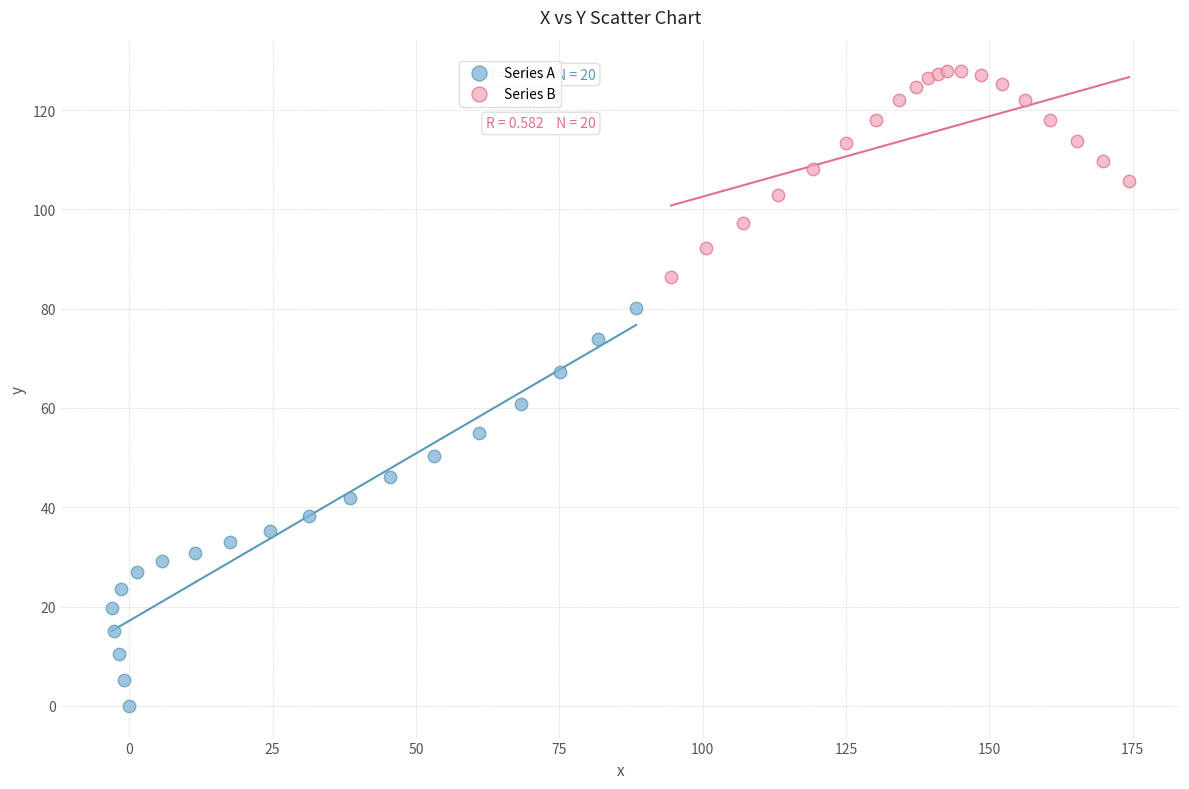

Which series reaches the maximum Y coordinate?

Series B